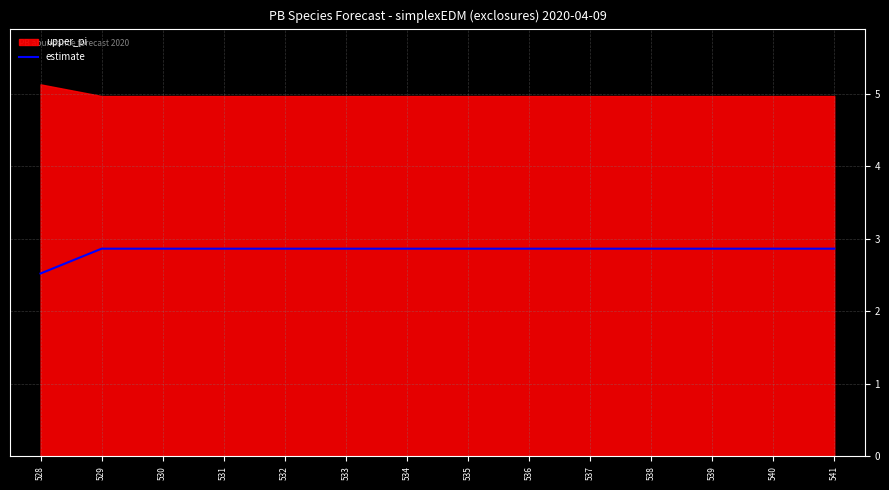

At which label is estimate closest to 2?

528